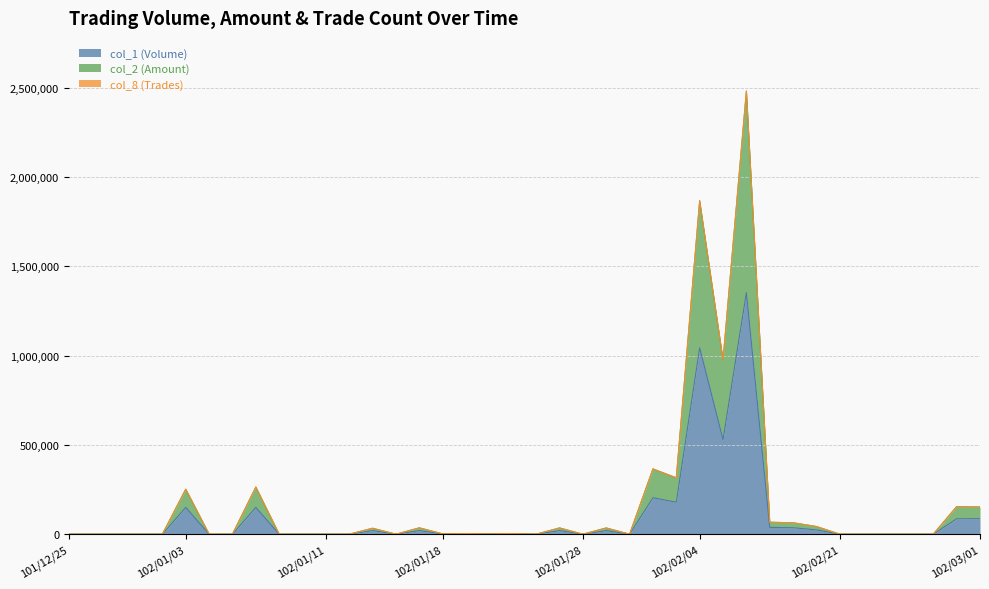

True or false: col_2 (Amount) and col_1 (Volume) intersect in this chart.

False